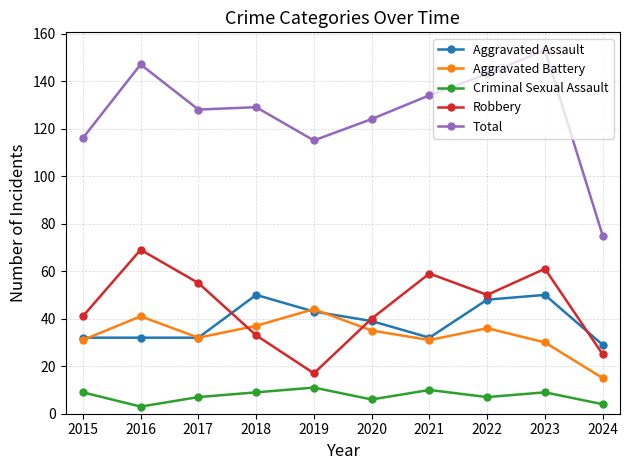

Is it true that Aggravated Battery equals 41 at 2016?

True